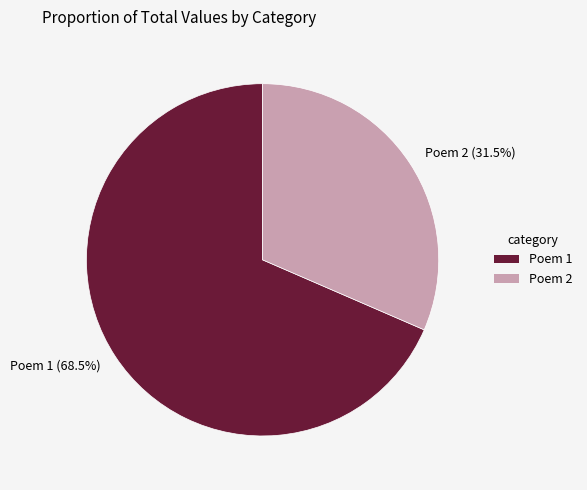

Count the number of slices in the pie.

2